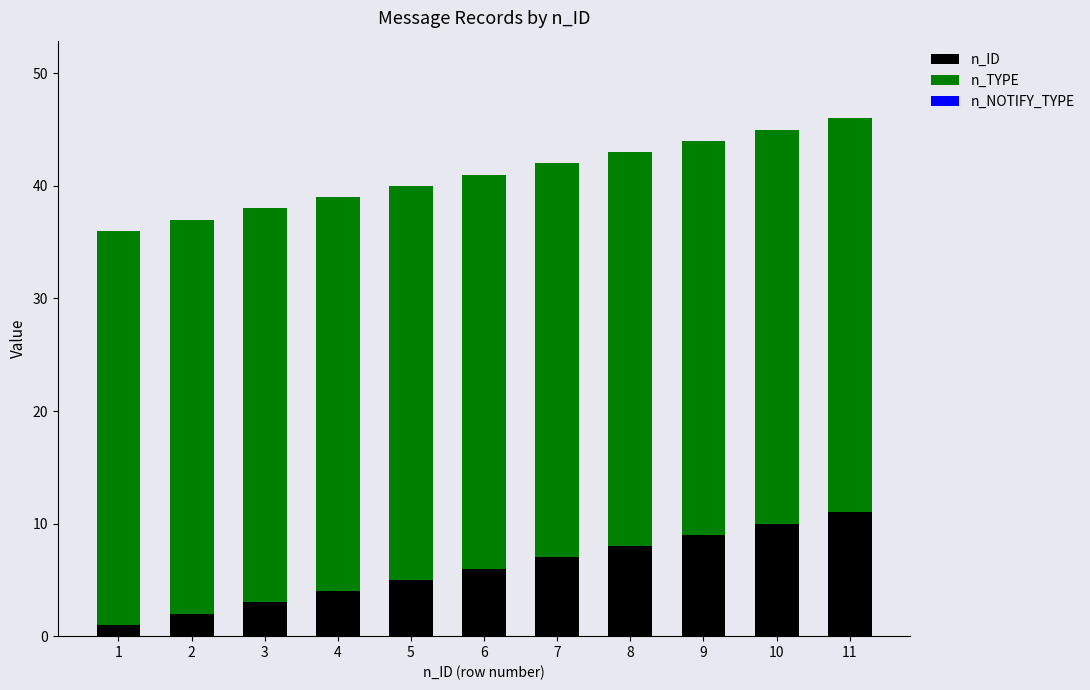

Does the chart contain any negative values?

No